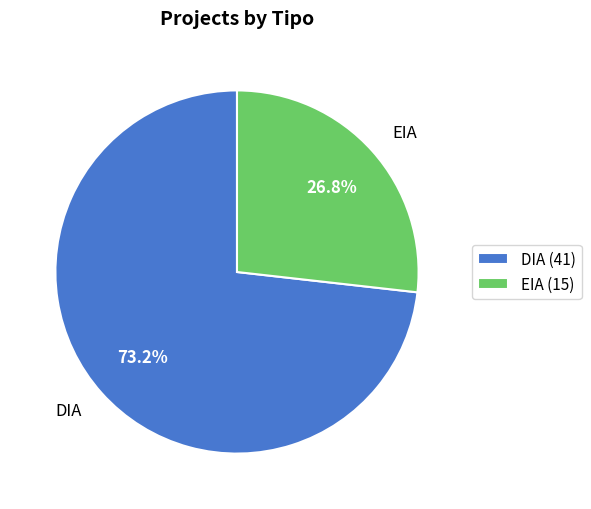

Which category has the biggest portion of the pie?

DIA